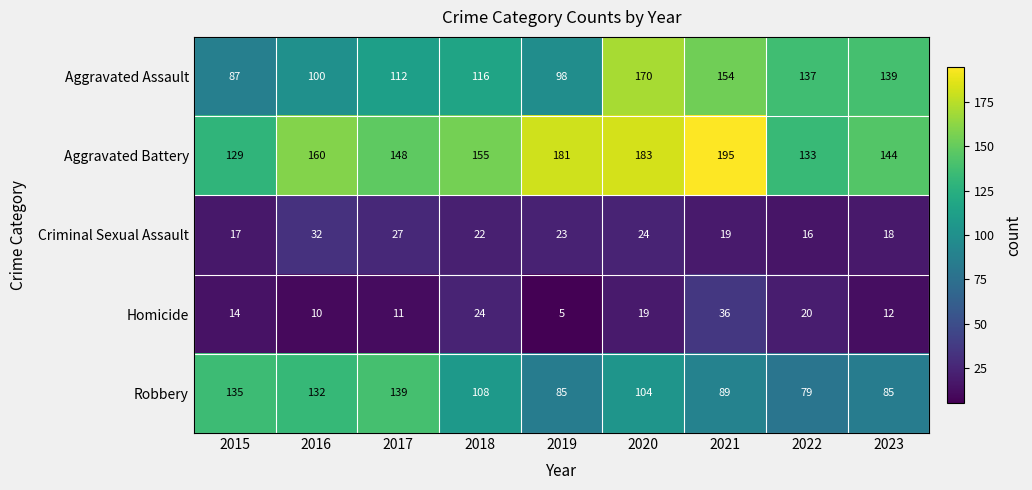

At which category is the sum across all series the highest?

2020